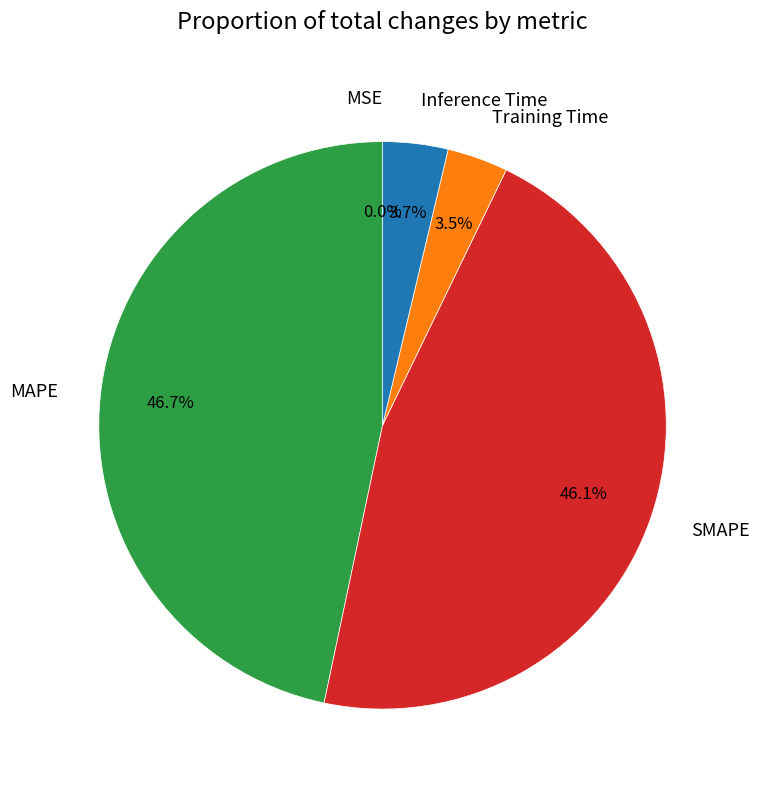

The SMAPE slice represents 33% of the pie. True or false?

False